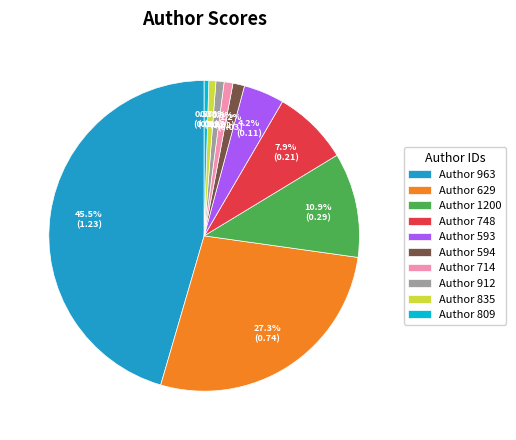

Does any single category account for the majority?

No